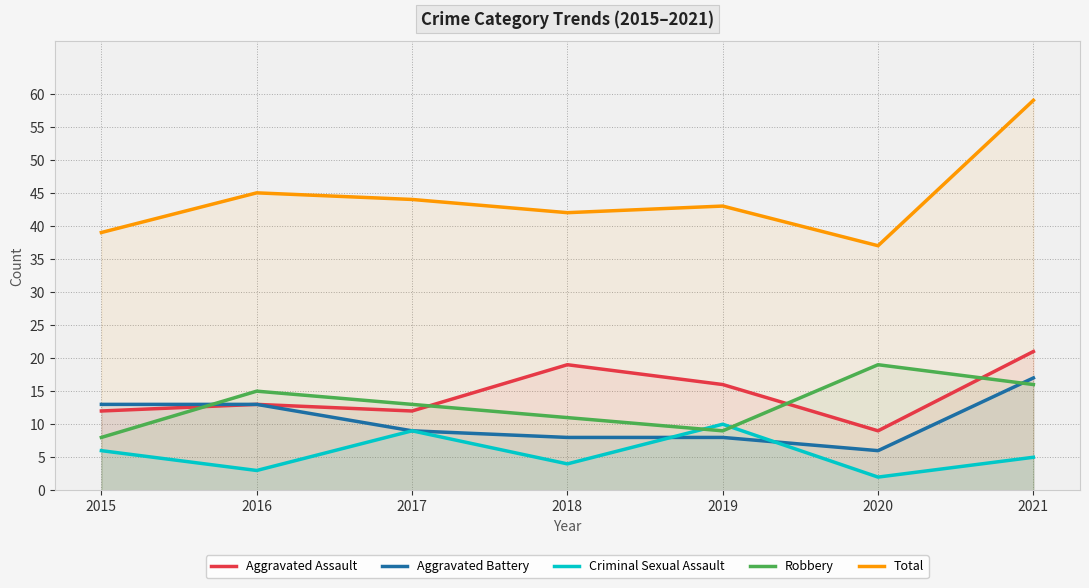

What is the maximum value shown in the chart?

59